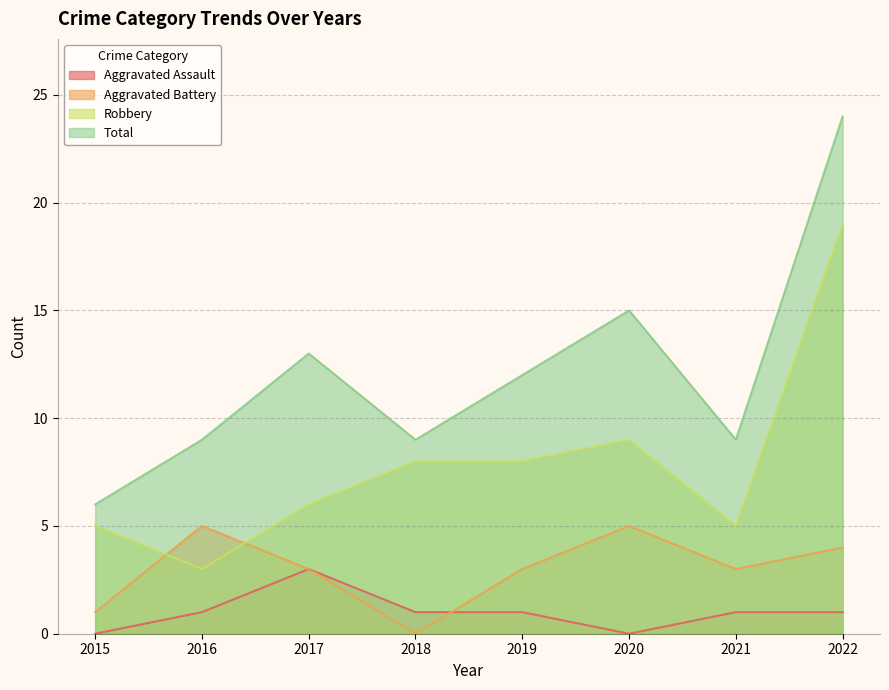

What is the value of the Robbery point at the 4th from the left?

8